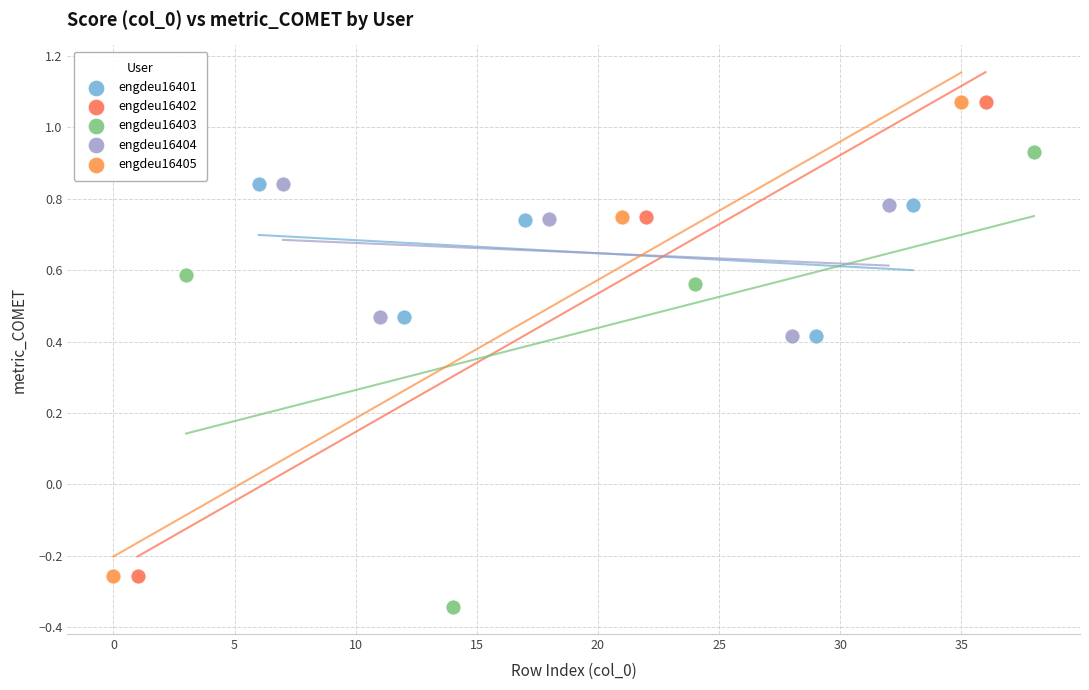

Which series reaches the minimum Y coordinate?

engdeu16403